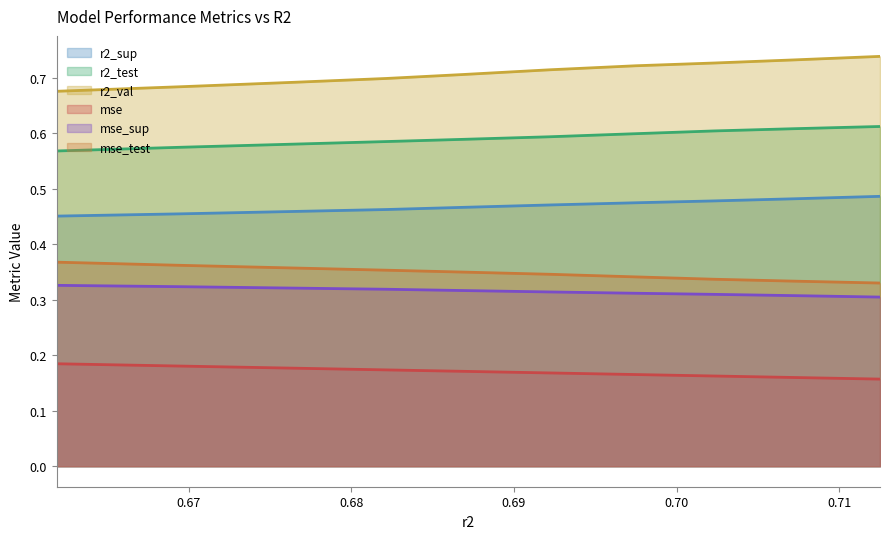

List the series in order of their peak value, highest first.

r2_val, r2_test, r2_sup, mse_test, mse_sup, mse